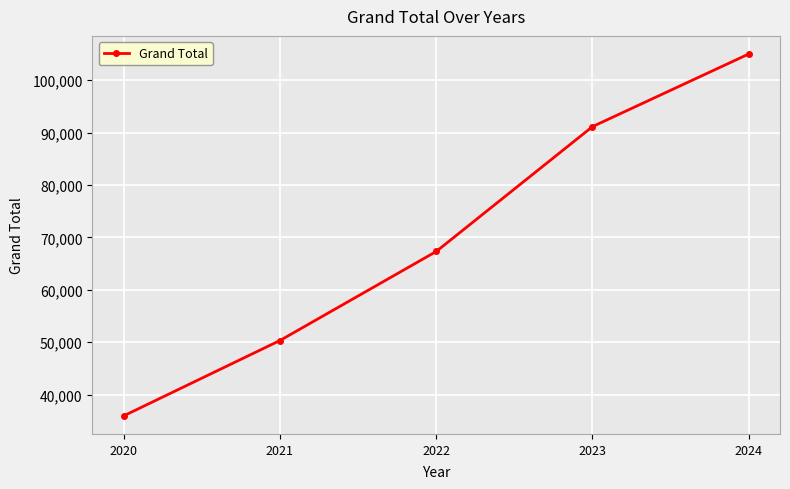

What is the average value?

69948